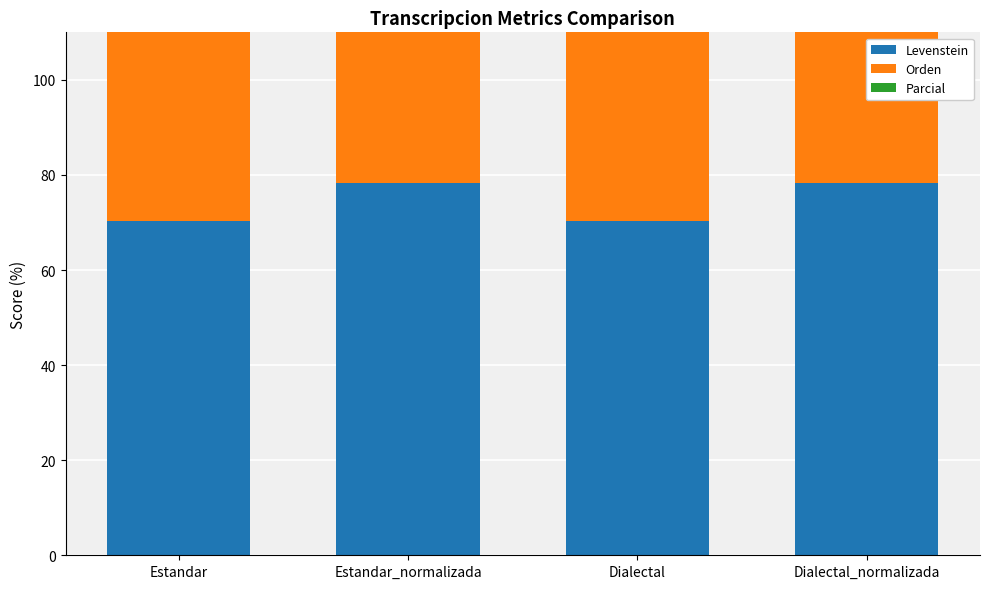

Which series has the largest range (max minus min)?

Levenstein